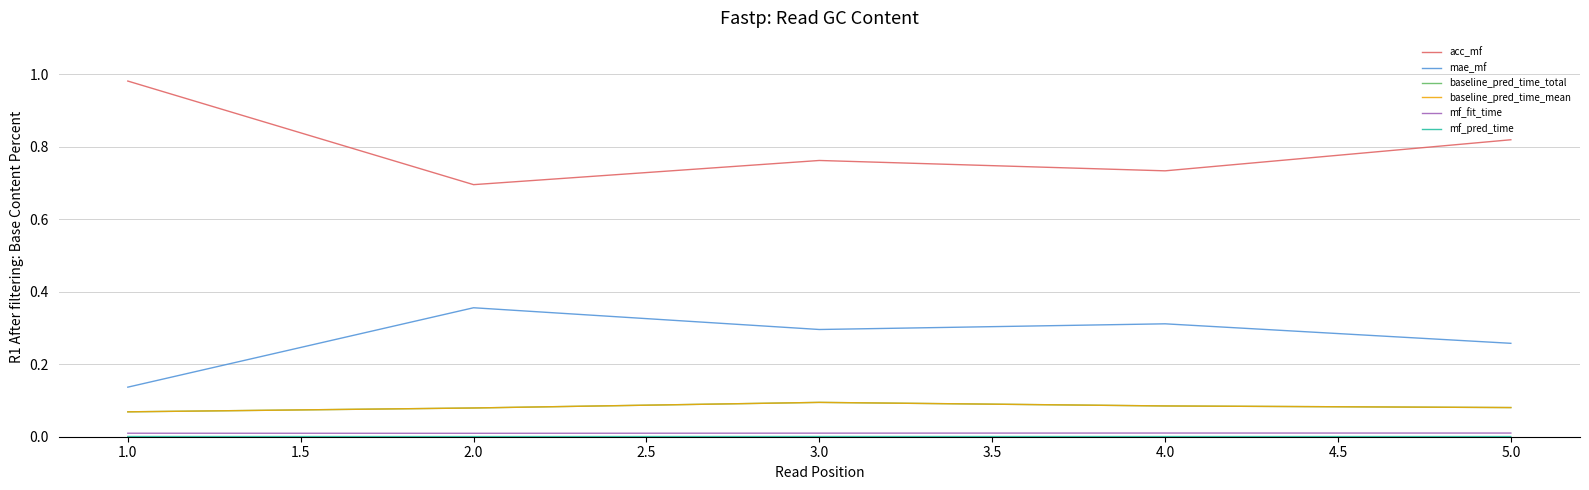

True or false: mf_pred_time has more than 0 interior local peaks.

True